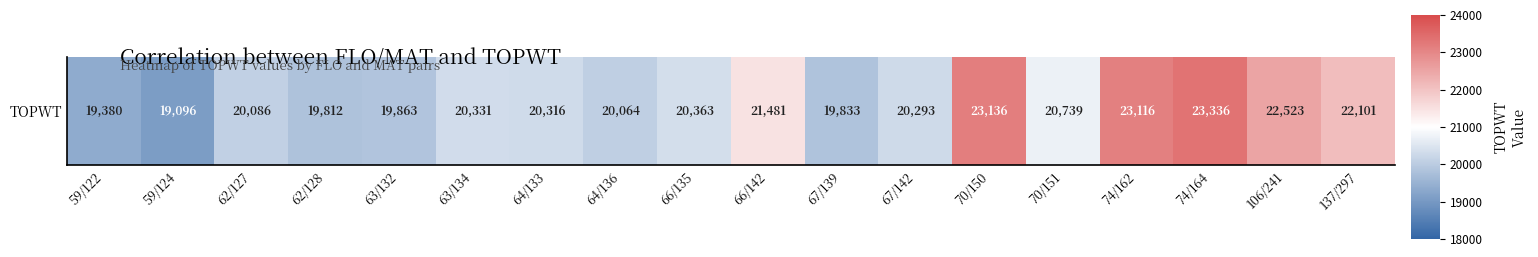

List the labels in order of value, smallest first.

59/124, 59/122, 62/128, 67/139, 63/132, 64/136, 62/127, 67/142, 64/133, 63/134, 66/135, 70/151, 66/142, 137/297, 106/241, 74/162, 70/150, 74/164